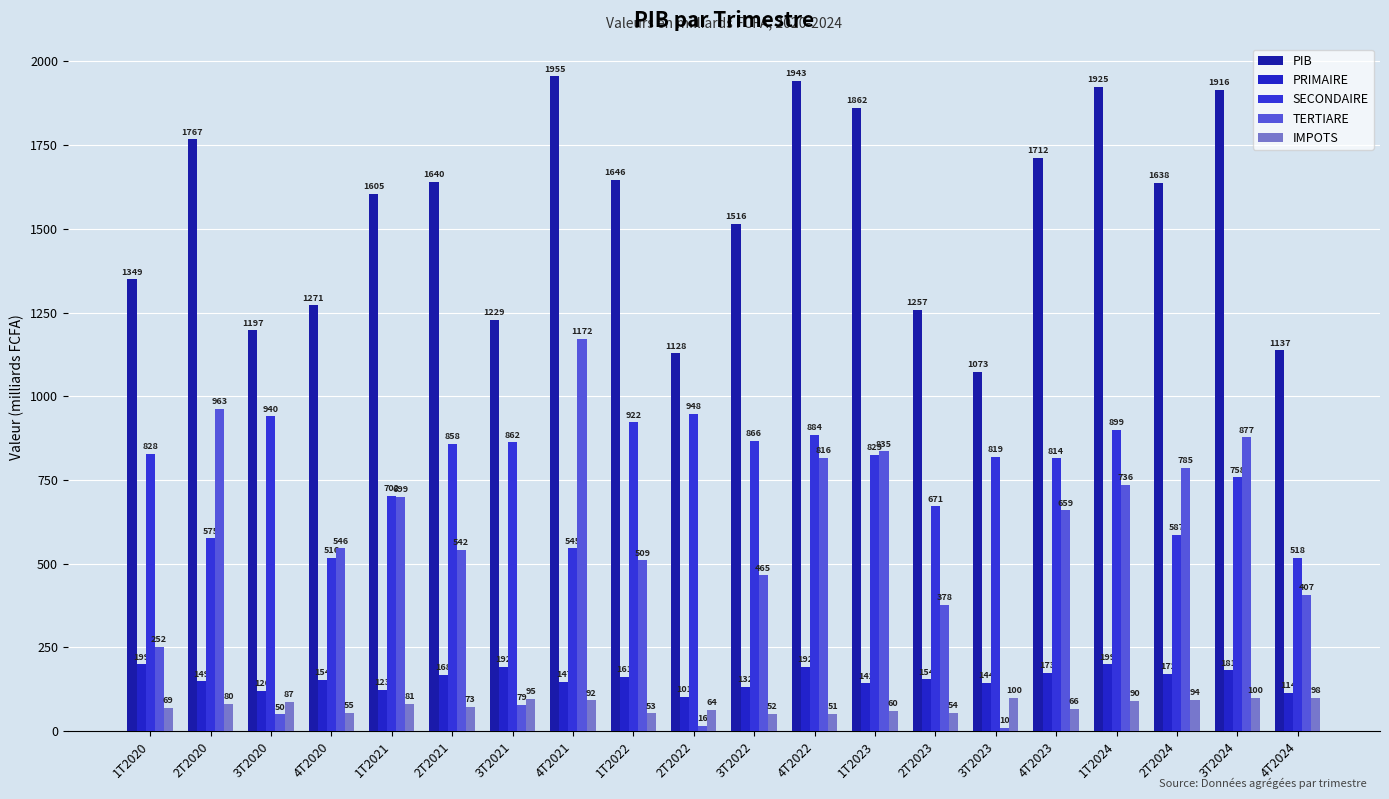

At how many categories does at least one series exceed 18?

20